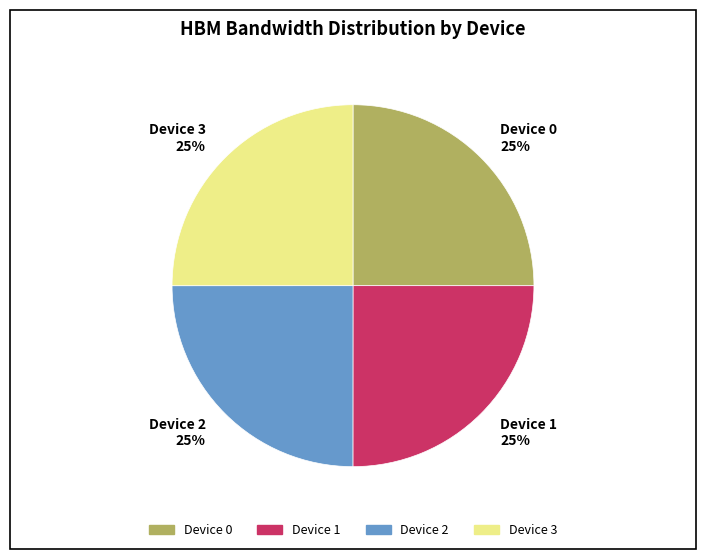

Does Device 0 25% represent more than half of the total?

No